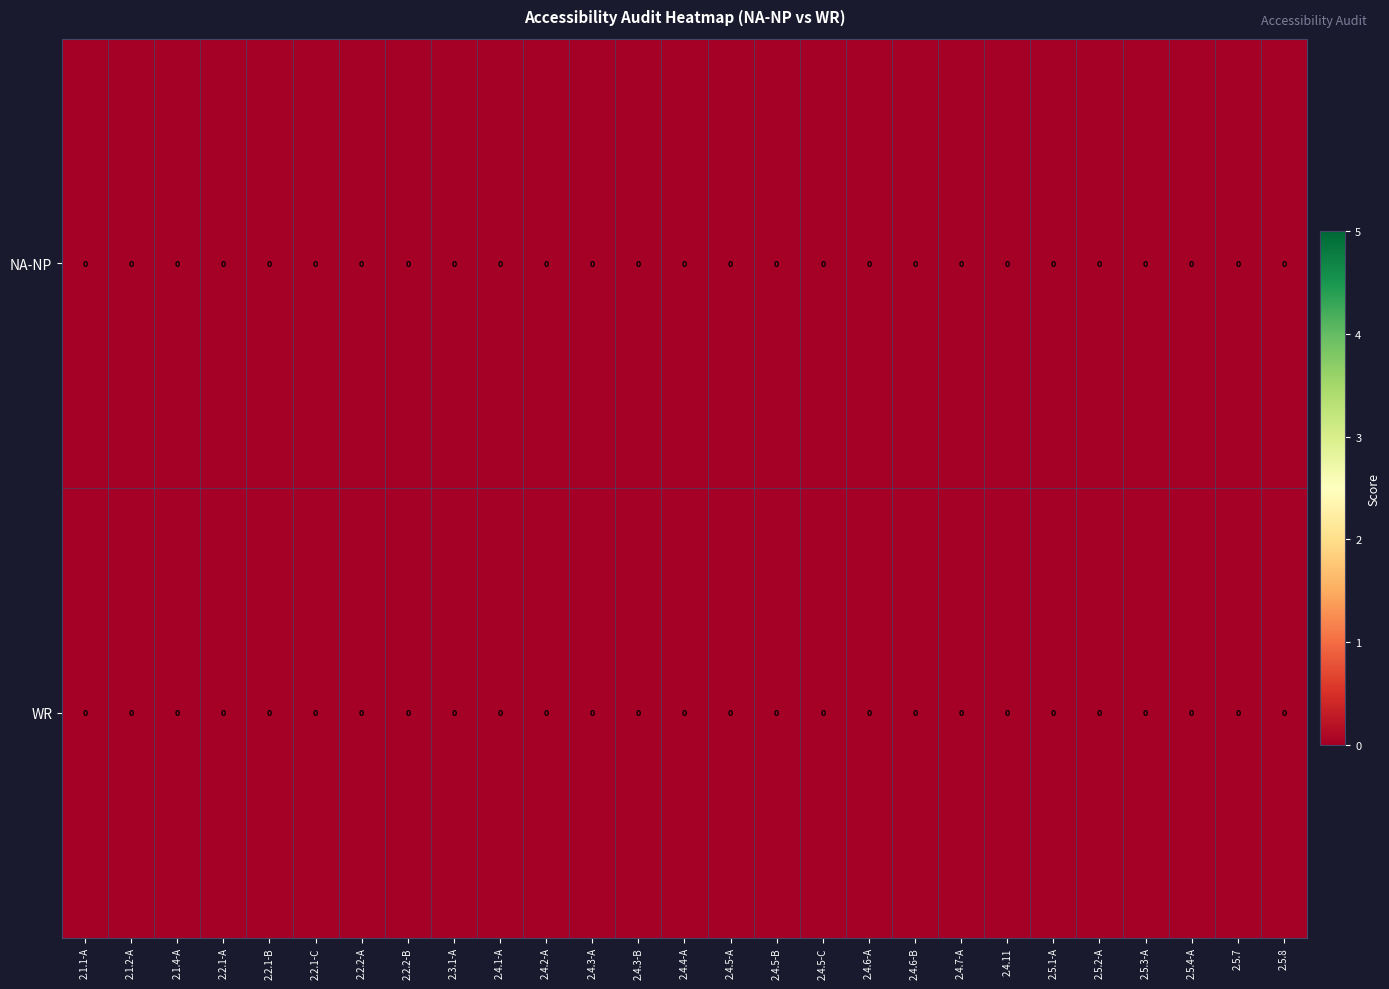

At 2.2.2-B, list the series in order from smallest to largest.

row_1, row_0